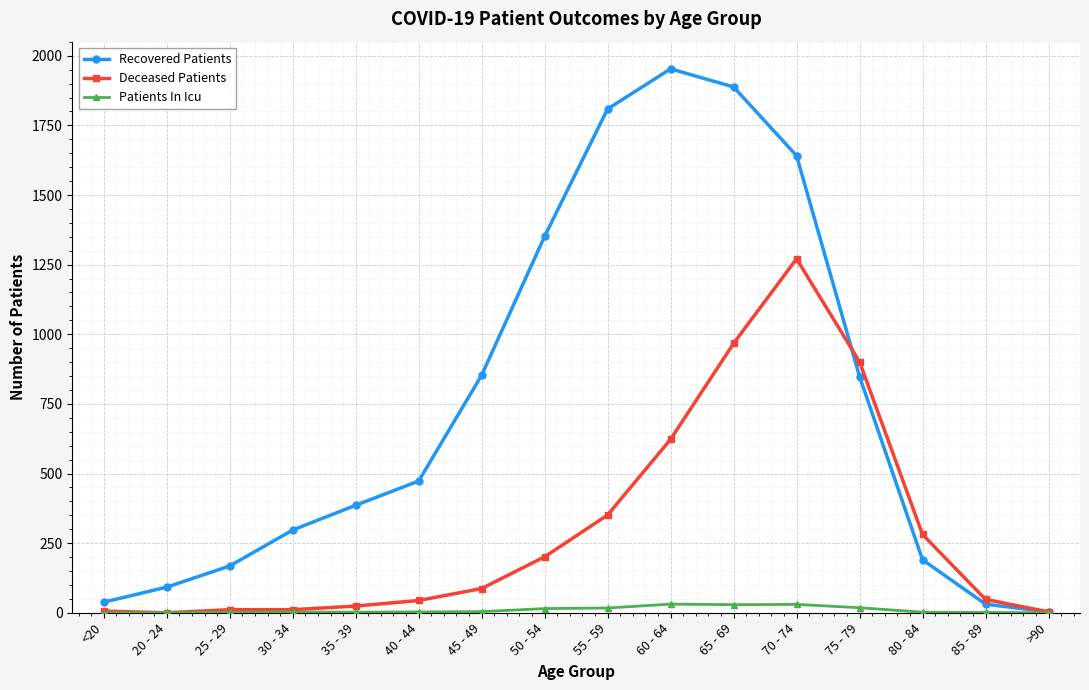

Rank the series at 45 - 49 from highest to lowest value.

Recovered Patients, Deceased Patients, Patients In Icu